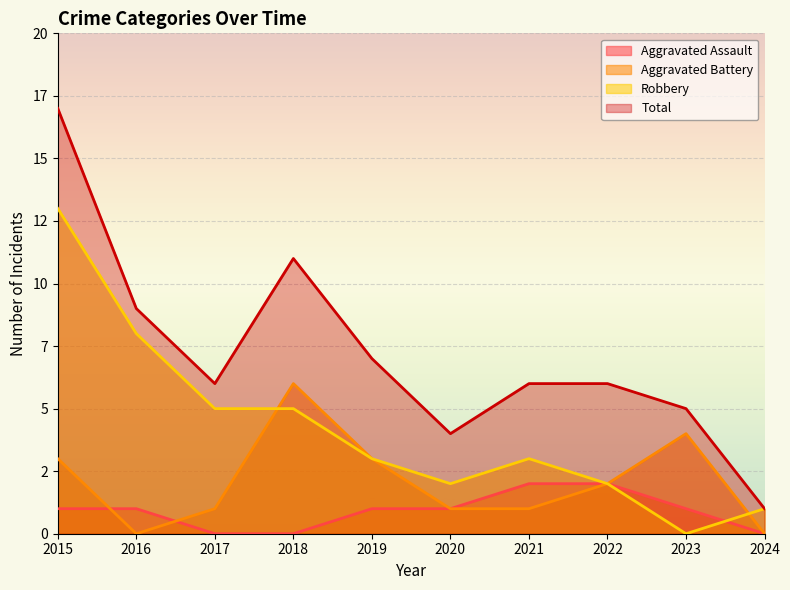

How many times do Aggravated Assault and Robbery cross each other?

1